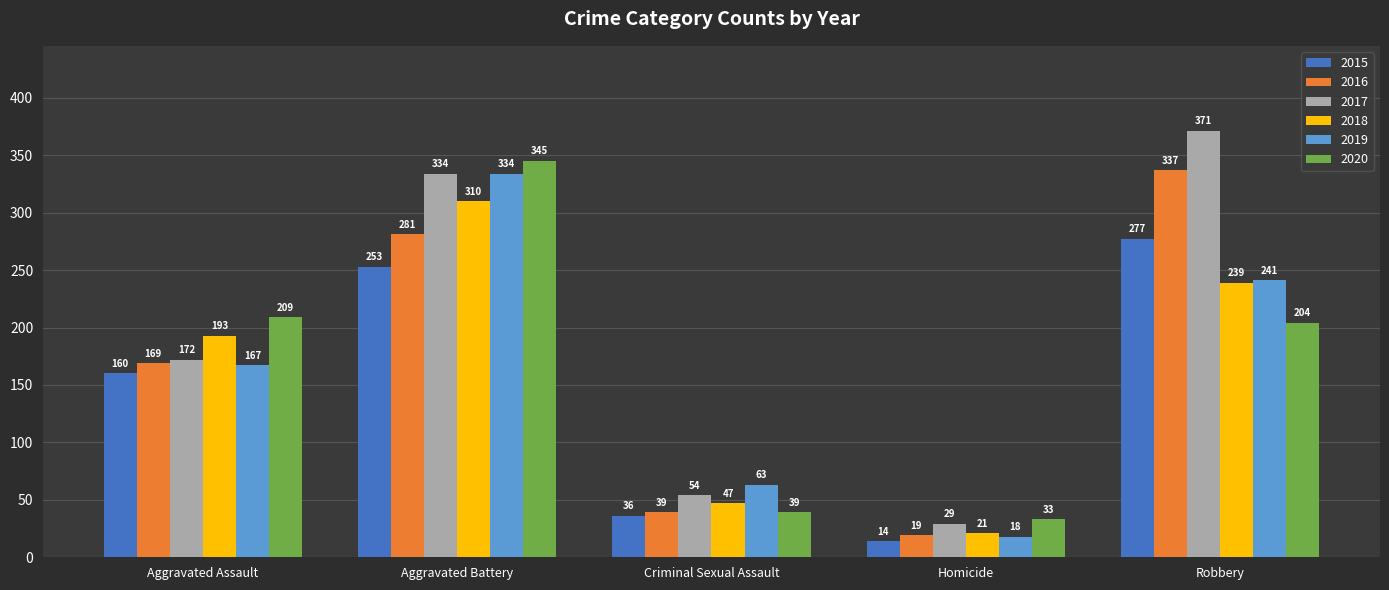

The 2015 series shows 160 at Aggravated Assault. True or false?

True